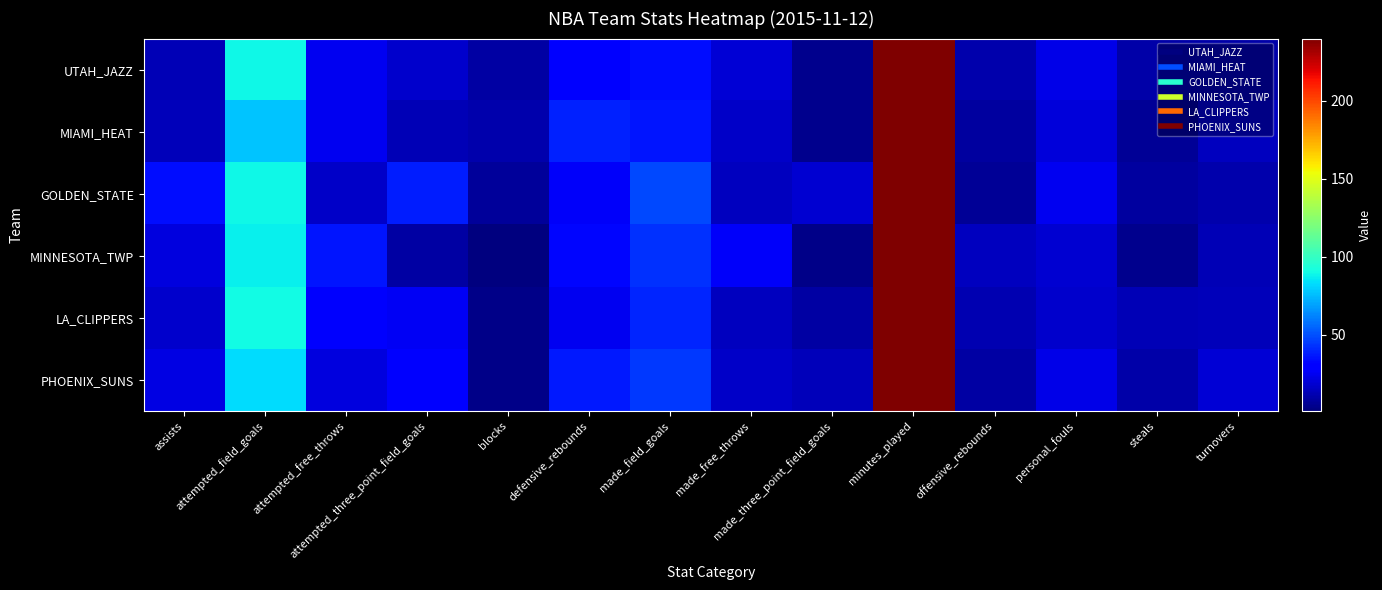

At how many categories does at least one series exceed 149?

1